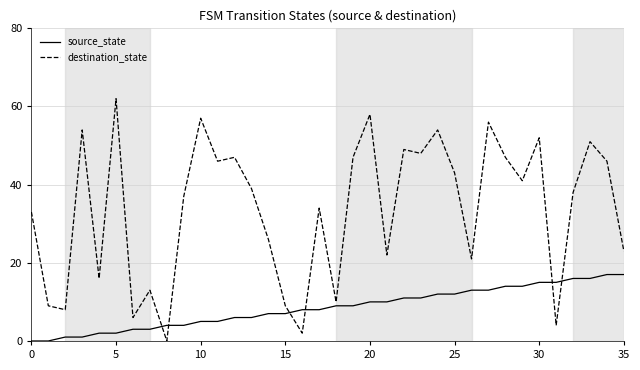

True or false: destination_state has more than 1 interior local peaks.

True